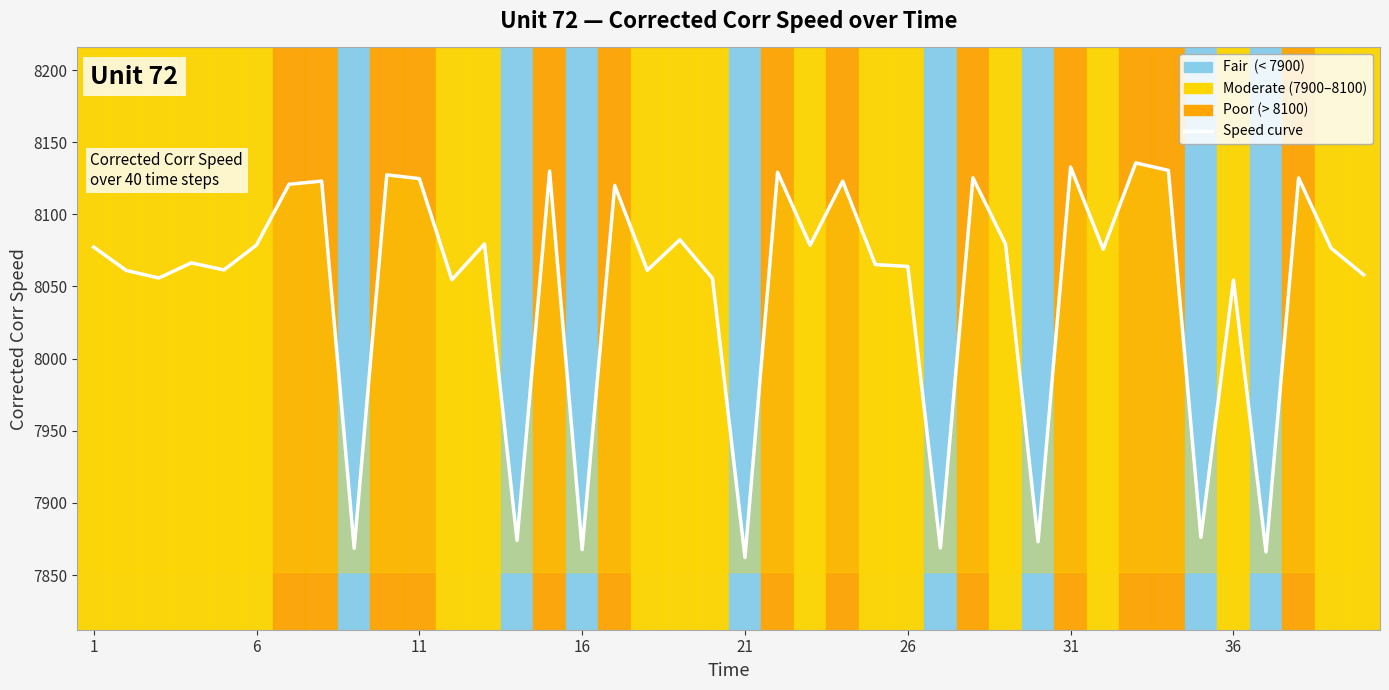

The value at 31 is 5276.9. True or false?

False